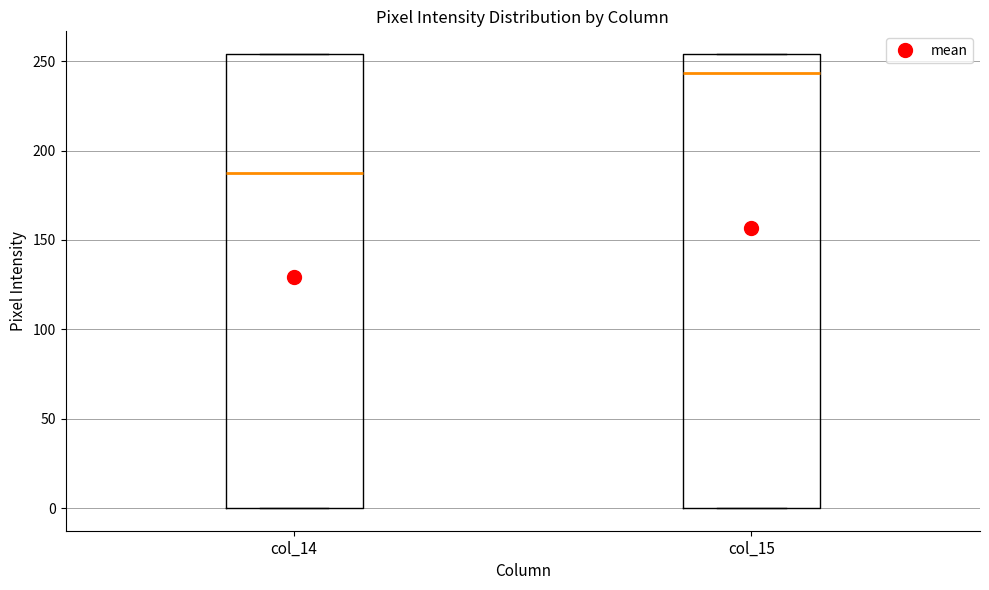

Reading left to right, read every box against the y-axis: the position of its median line, the range the box covers, and the ends of its whiskers. The values are not printed on the chart, so give them approximately, as read against the axis.

col_14: median 190, box 0 to 255, whiskers 0 to 255
col_15: median 245, box 0 to 255, whiskers 0 to 255